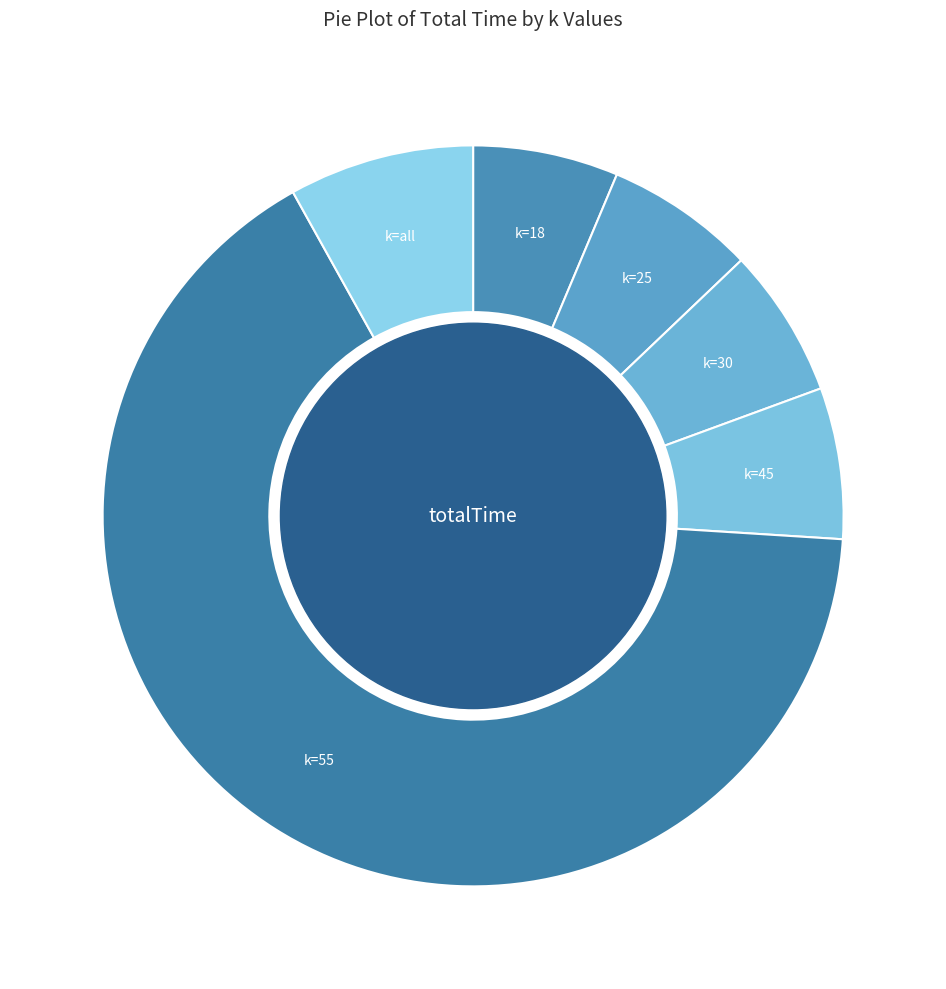

Which has a higher value, k=all or k=25?

k=all